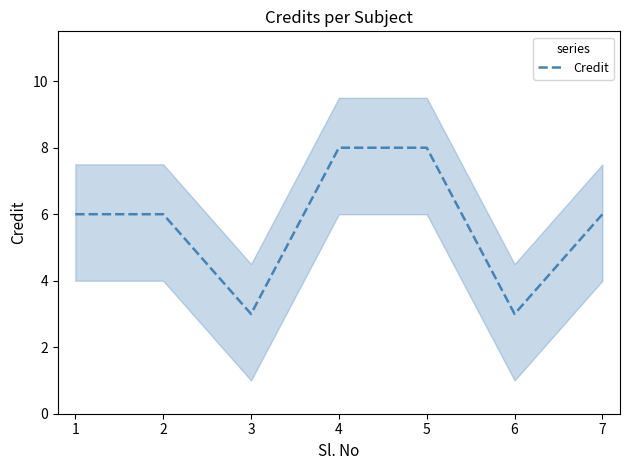

How many interior local valleys (lower than both neighbors) does the data have?

2